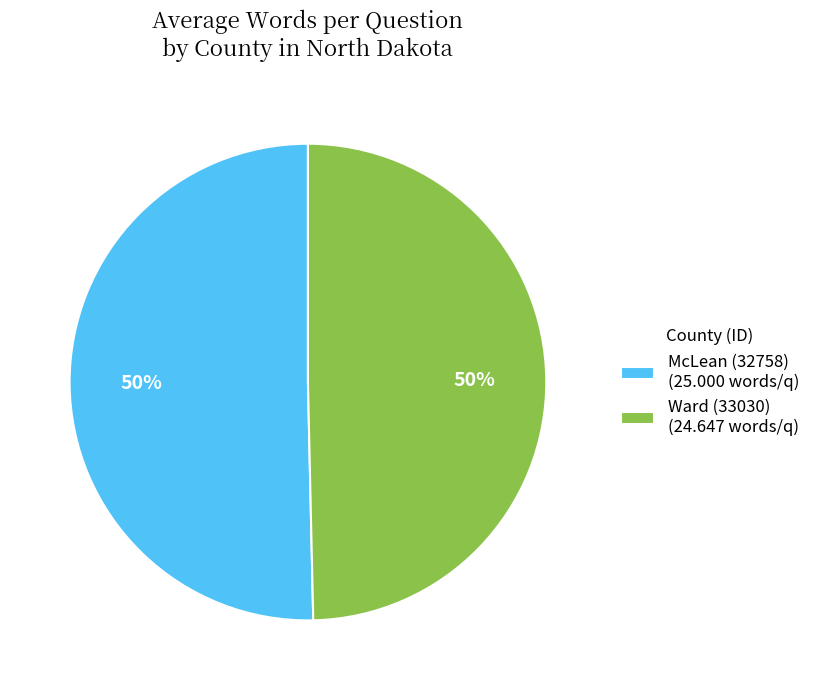

Count the number of slices in the pie.

2